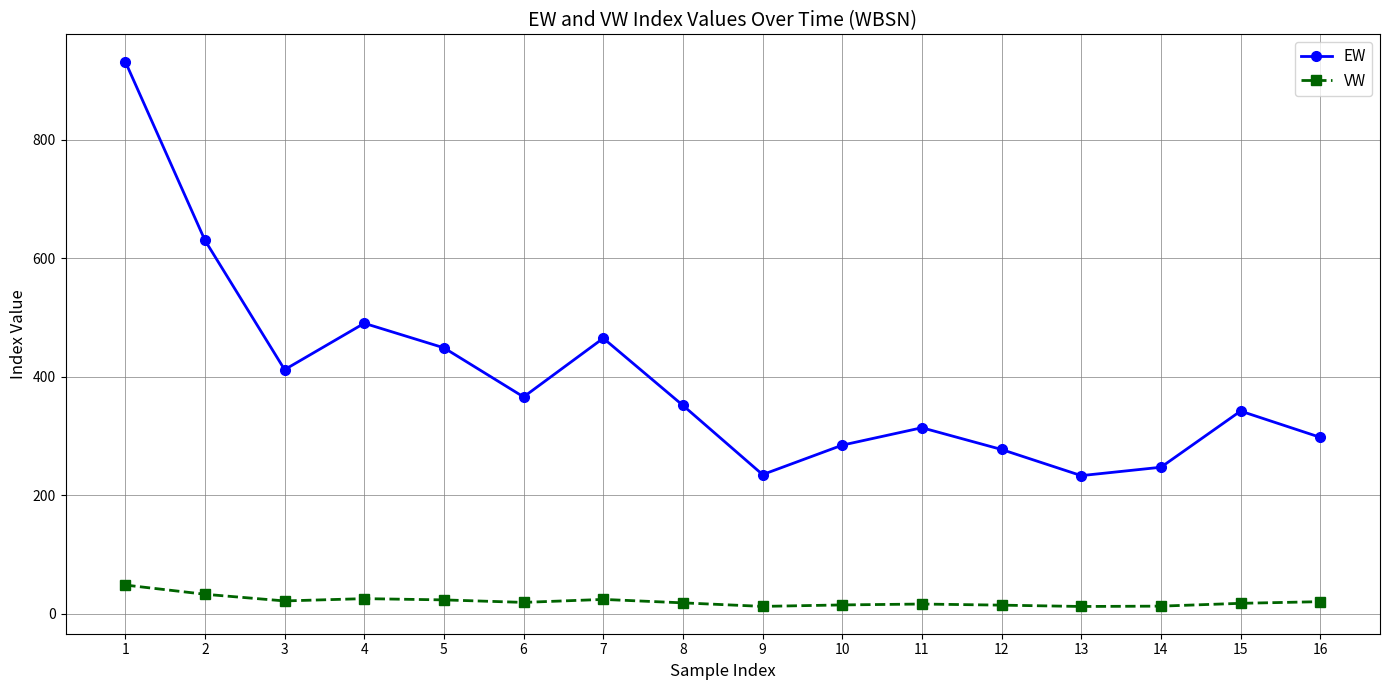

What is the value of the VW point at the 4th from the left?

25.1